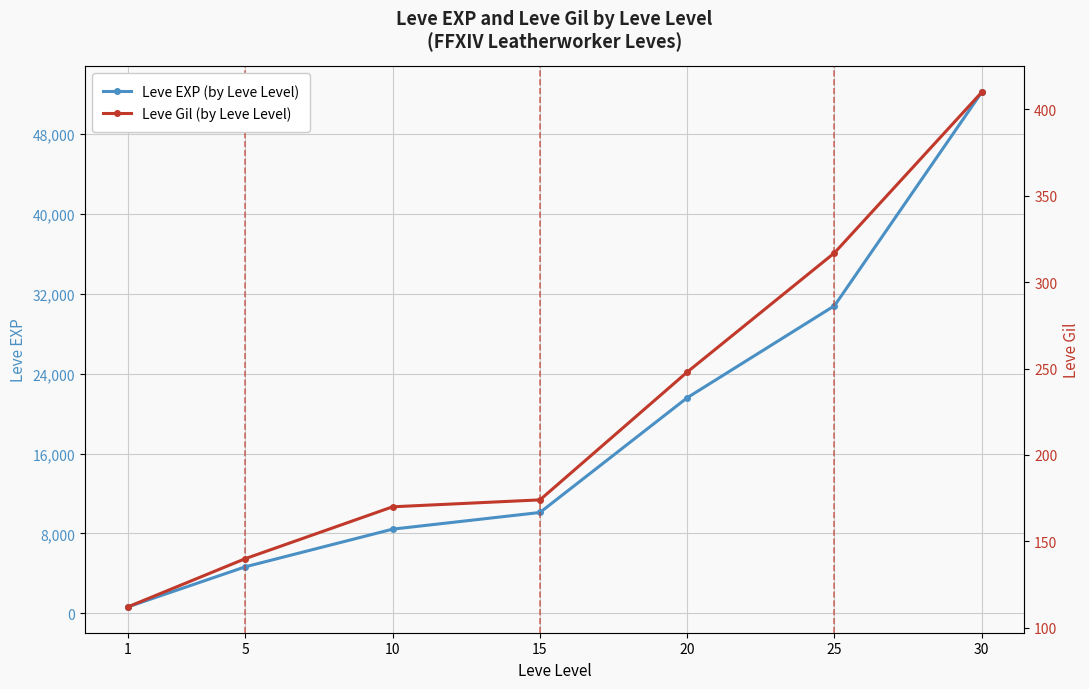

Rank the categories by Leve Gil (by Leve Level) value from lowest to highest.

1, 5, 10, 15, 20, 25, 30